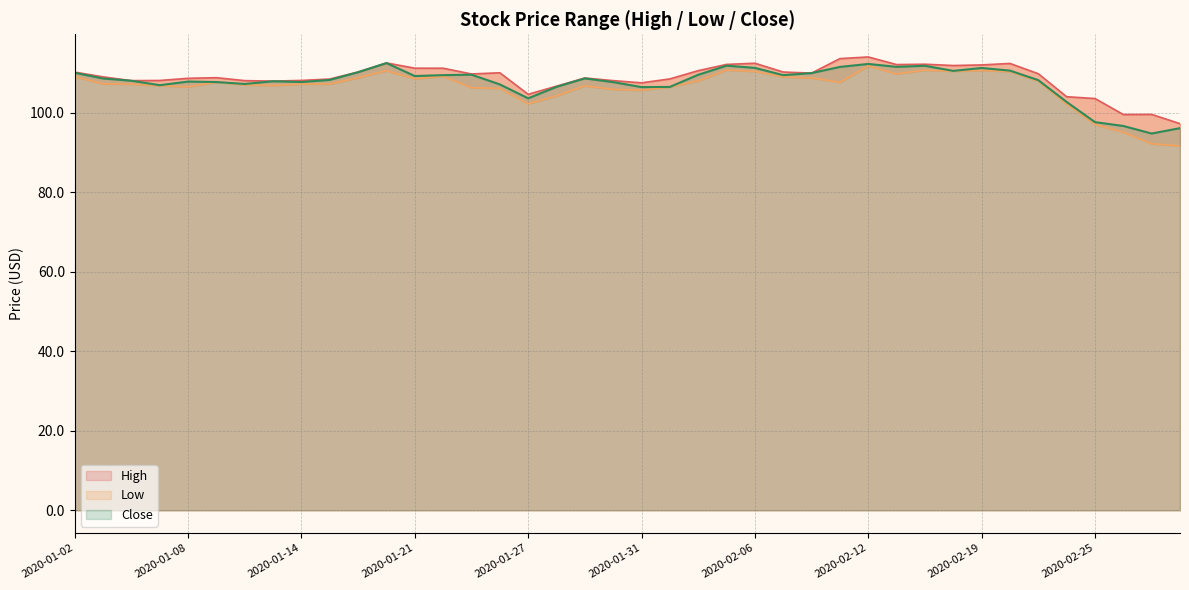

What is the minimum value shown in the chart?

91.7